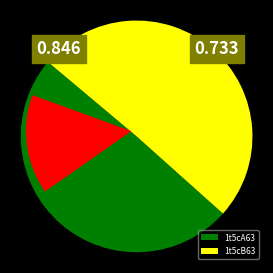

What is the total percentage of 1t5cB63 and 1t5cA63?

100.0%